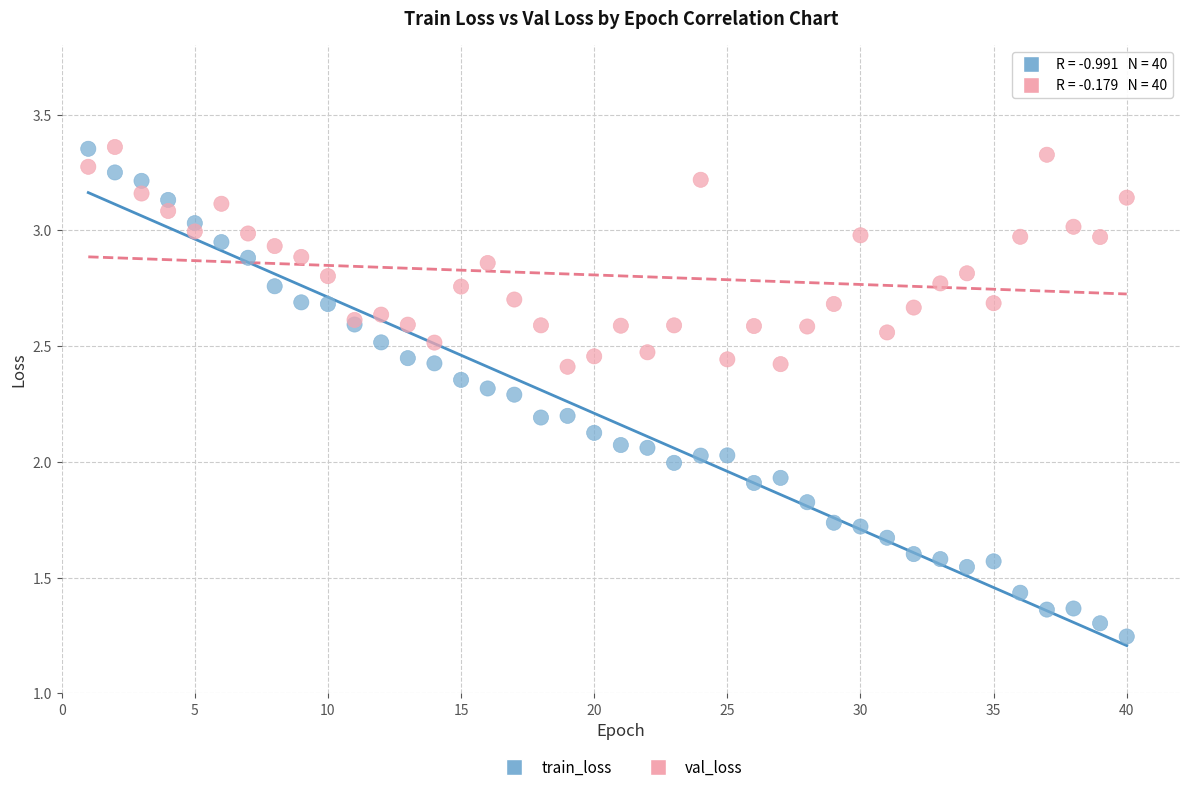

Which series reaches the minimum Y coordinate?

train_loss